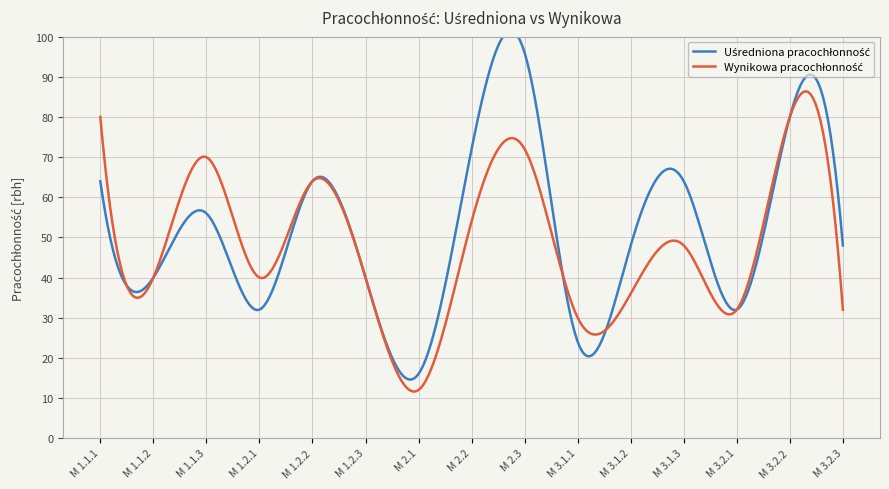

Rank the series by their maximum value, from highest to lowest.

Uśredniona pracochłonność, Wynikowa pracochłonność